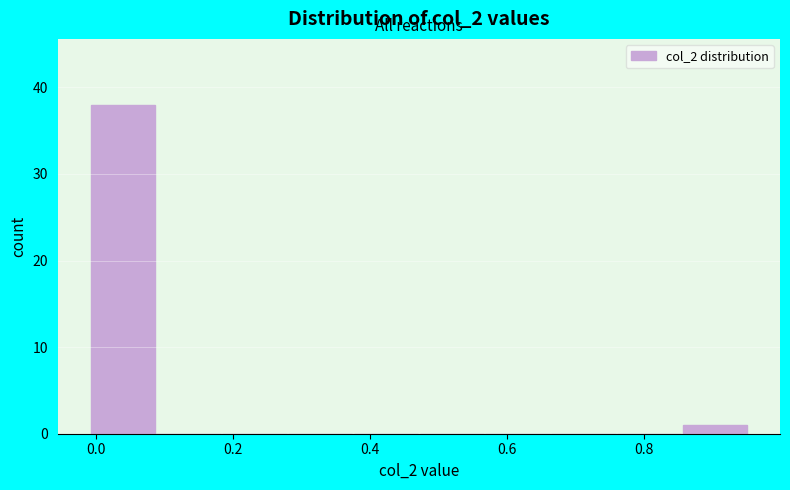

Reading left to right, list every bar in this chart as the range it spans on the x-axis followed by its height. Neither the bar edges nor the heights are printed on the chart, so give them approximately, as read against the axes.

0.00 to 0.08: 38
0.08 to 0.18: 0
0.18 to 0.28: 0
0.28 to 0.38: 0
0.38 to 0.48: 0
0.48 to 0.56: 0
0.56 to 0.66: 0
0.66 to 0.76: 0
0.76 to 0.86: 0
0.86 to 0.96: 1